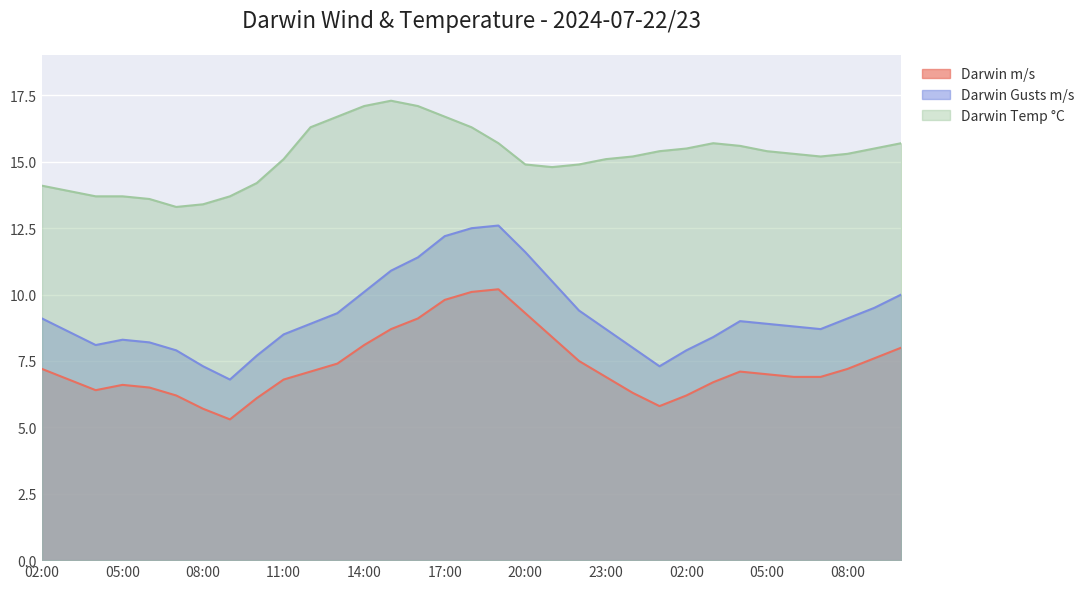

True or false: Darwin Temp °C has a value of 25.3 at 10:00.

False